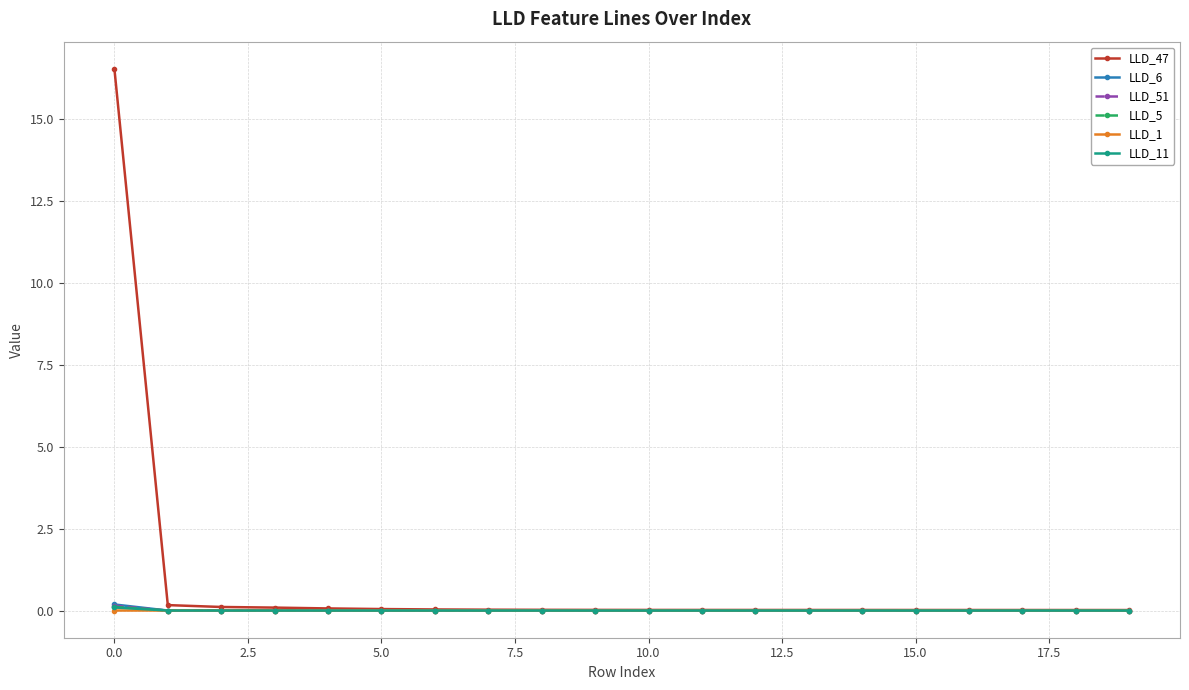

Count the number of categories in the chart.

20